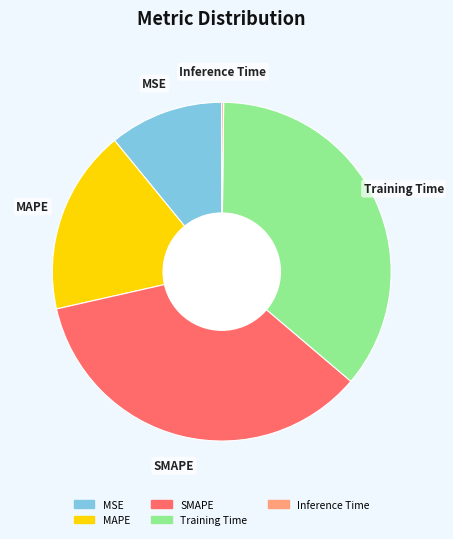

Is Training Time the majority of the pie?

No